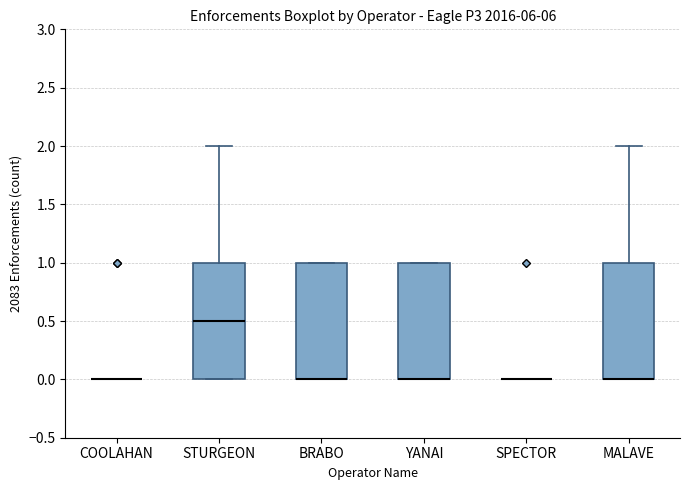

Reading left to right, read every box against the y-axis: the position of its median line, the range the box covers, and the ends of its whiskers. The values are not printed on the chart, so give them approximately, as read against the axis.

COOLAHAN: box collapsed to a line at 0.0, whiskers 0.0 to 0.0
STURGEON: median 0.5, box 0.0 to 1.0, whiskers 0.0 to 2.0
BRABO: median 0.0 (drawn on the box's lower edge), box 0.0 to 1.0, whiskers 0.0 to 1.0
YANAI: median 0.0 (drawn on the box's lower edge), box 0.0 to 1.0, whiskers 0.0 to 1.0
SPECTOR: box collapsed to a line at 0.0, whiskers 0.0 to 0.0
MALAVE: median 0.0 (drawn on the box's lower edge), box 0.0 to 1.0, whiskers 0.0 to 2.0